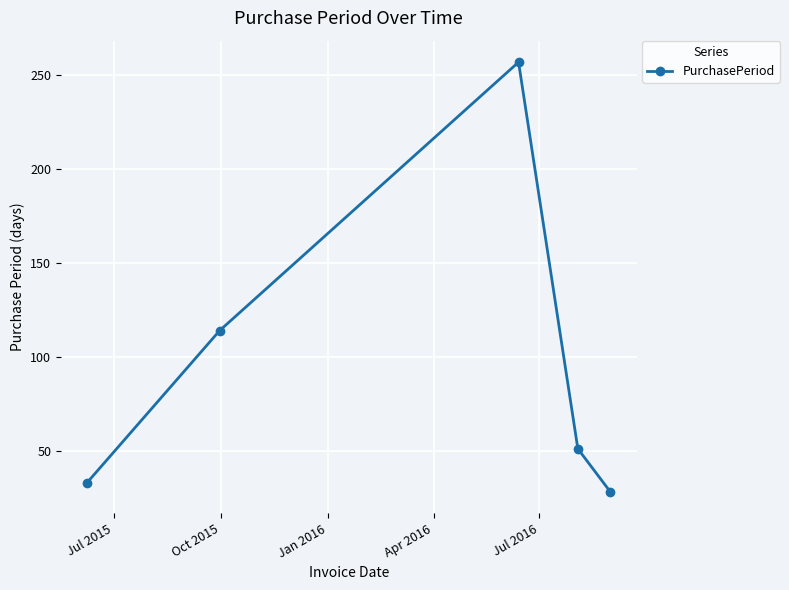

What is the average value?

97